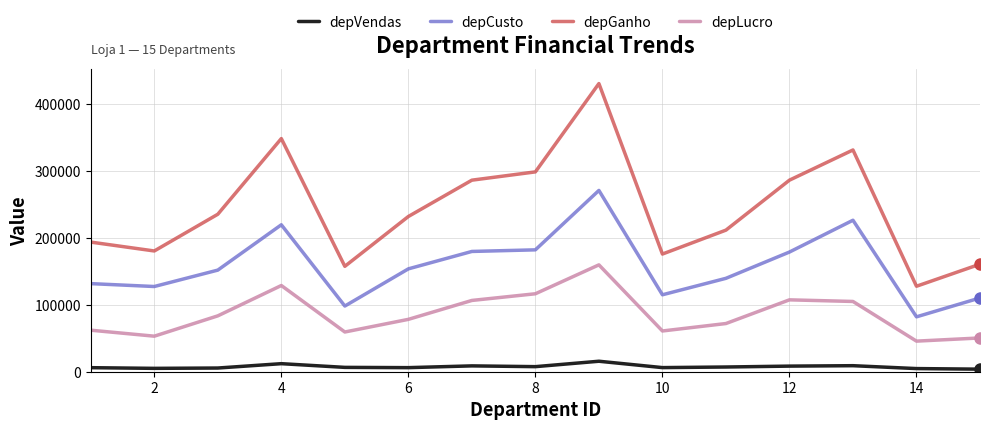

Which series has the largest range (max minus min)?

depGanho